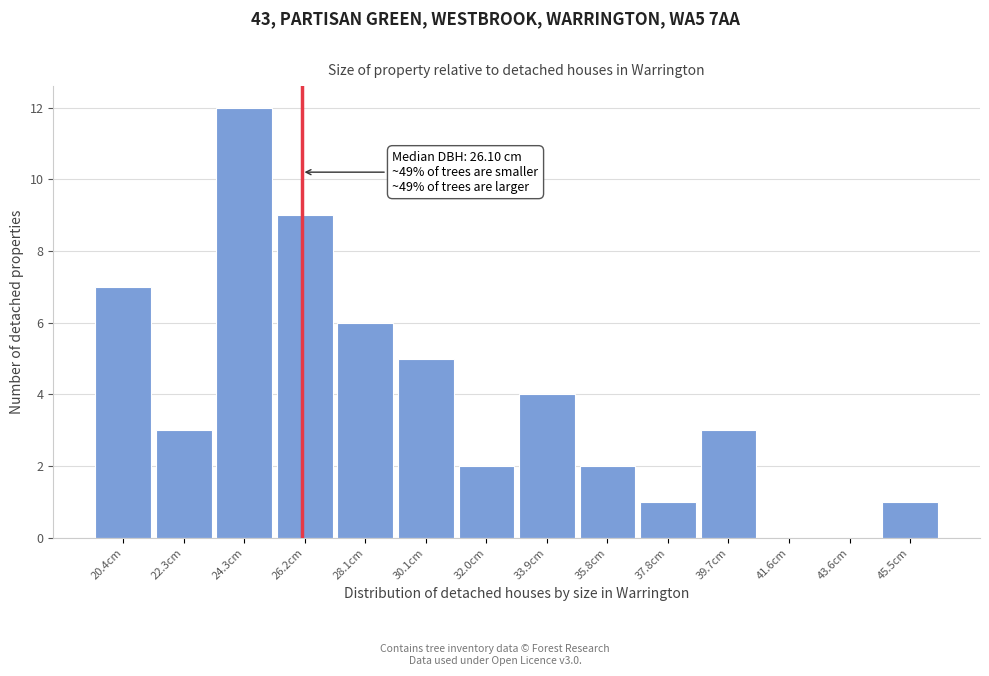

Which range on the x-axis has the tallest bar?

23.4 to 25.2